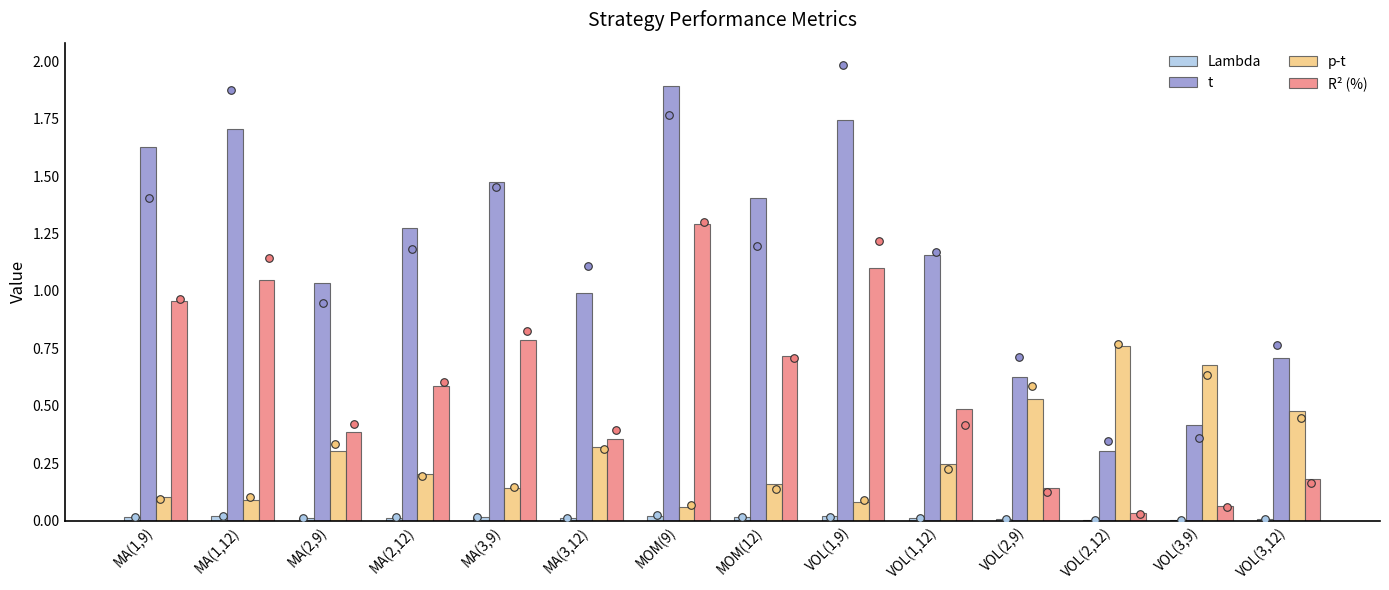

At which category is the sum across all series the highest?

MOM(9)